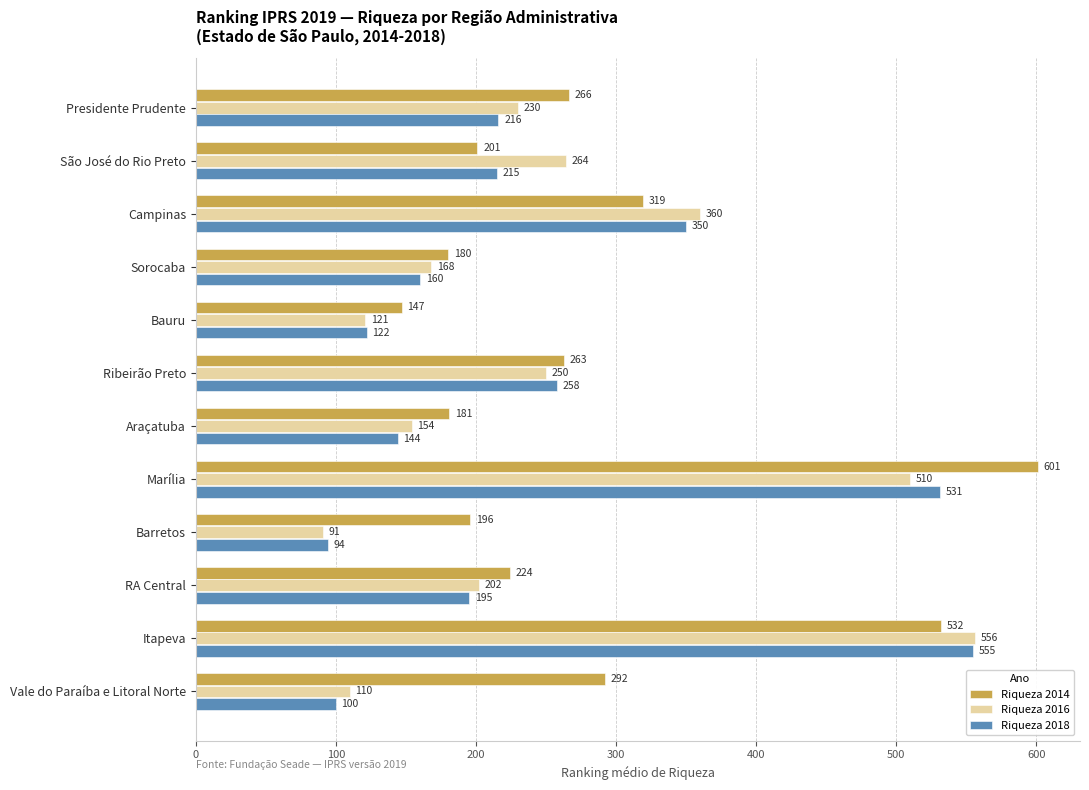

What is the difference between the maximum and minimum values in the Riqueza 2016 series?

465